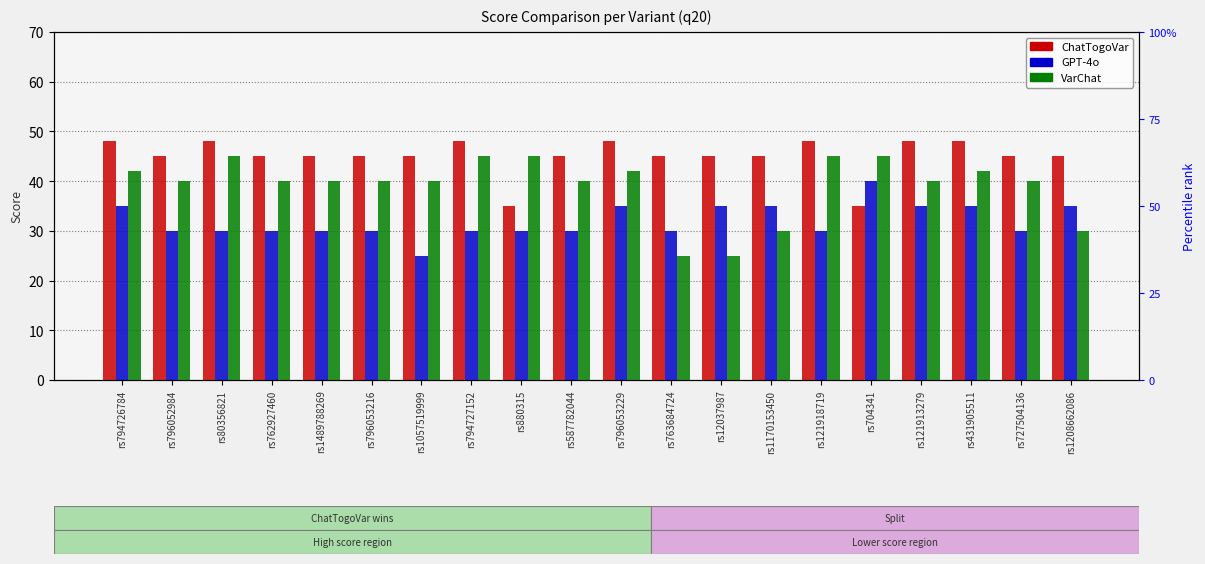

The value of VarChat at rs880315 is 26. True or false?

False